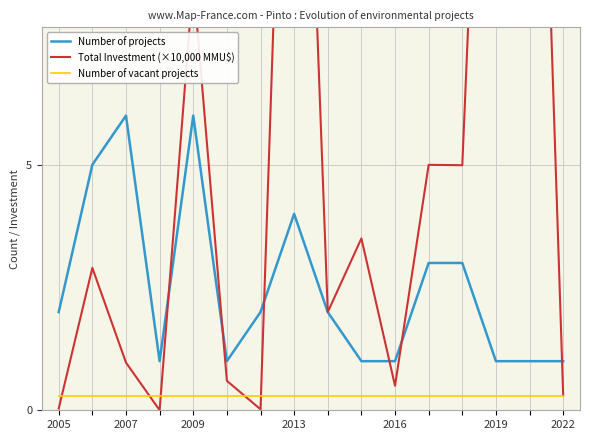

True or false: Number of vacant projects and Number of projects cross at least once.

False